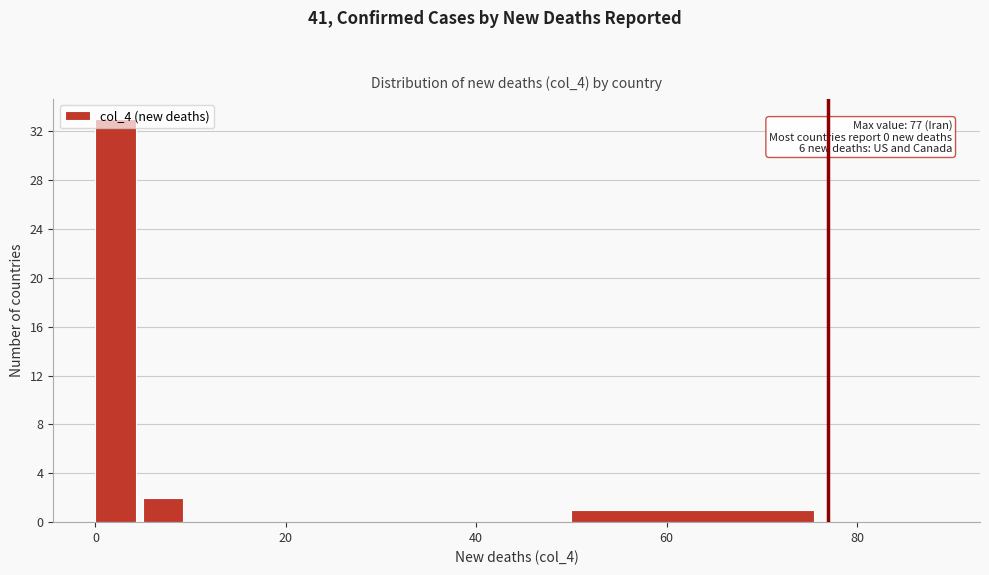

Read against the x-axis, roughly where is the centre of the tallest bar?

2